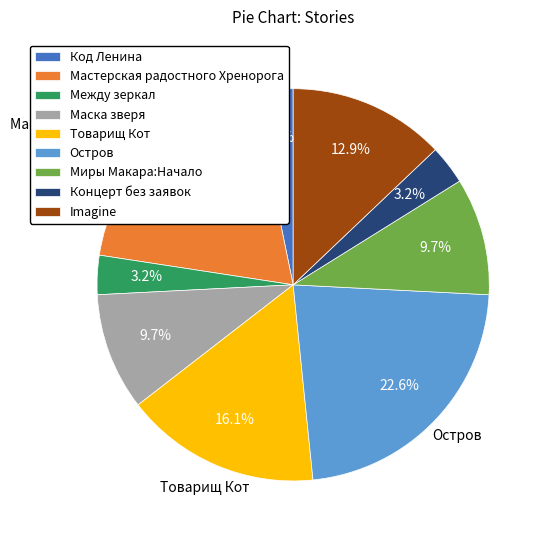

Does Остров represent more than half of the total?

No